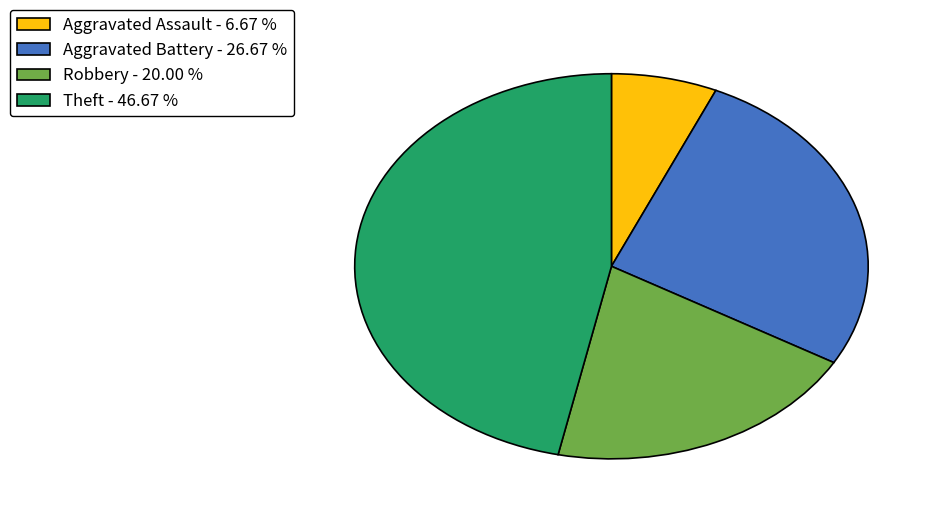

Is there any slice that represents more than half of the pie?

No